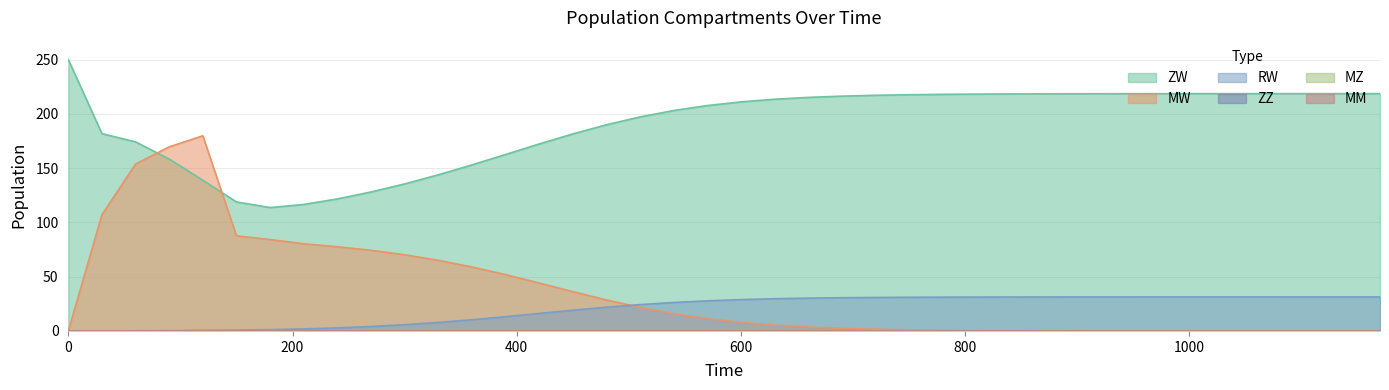

Rank the series by their maximum value, from highest to lowest.

ZW, MW, RW